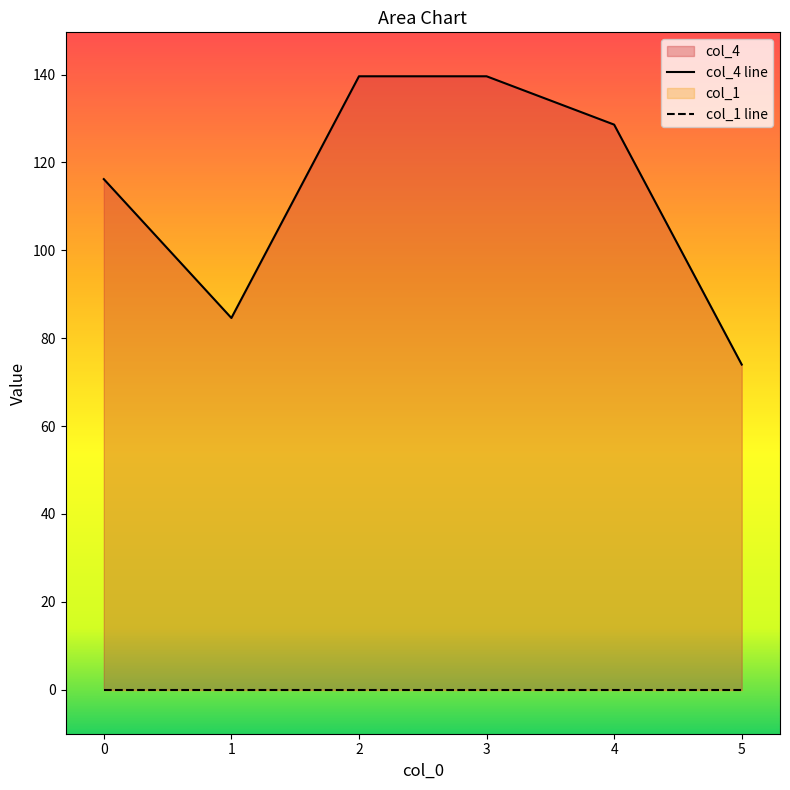

Rank the categories by value from lowest to highest.

5, 1, 0, 4, 2, 3